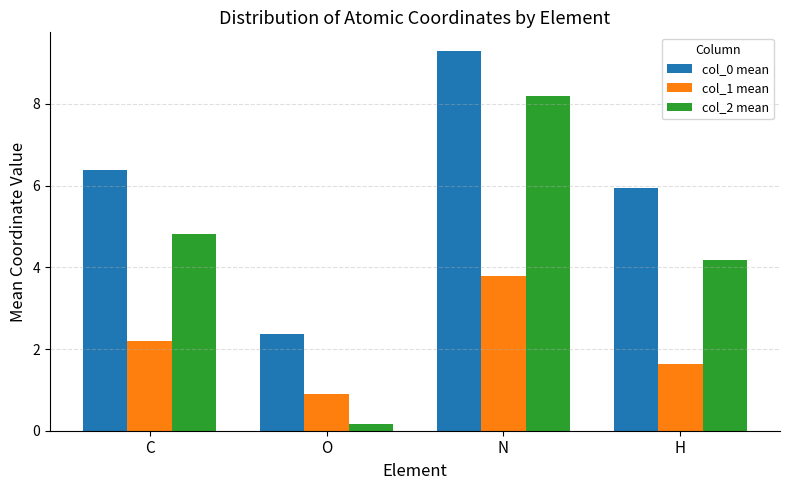

What is the greatest value displayed?

9.3